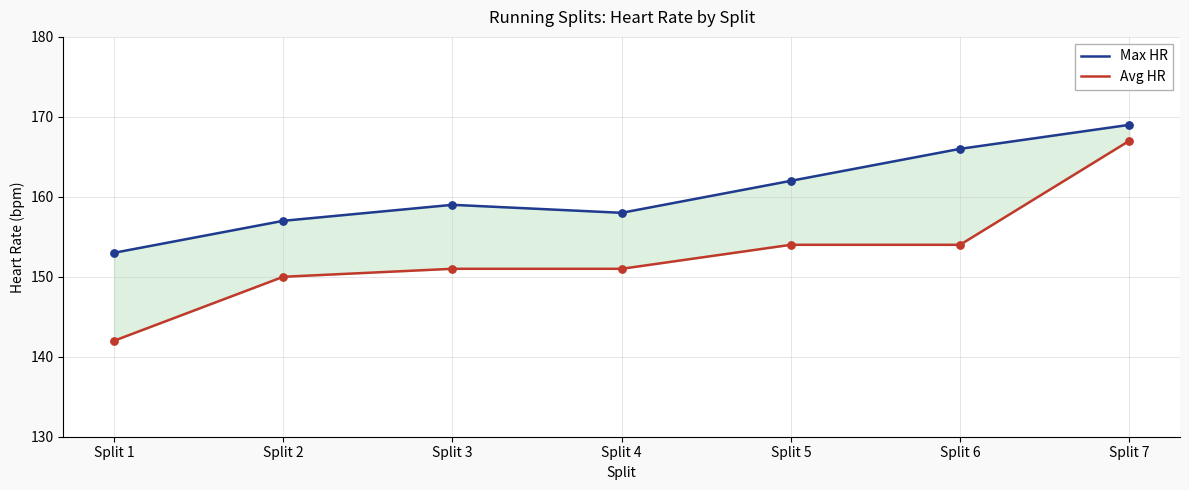

At which category is the sum across all series the highest?

Split 7